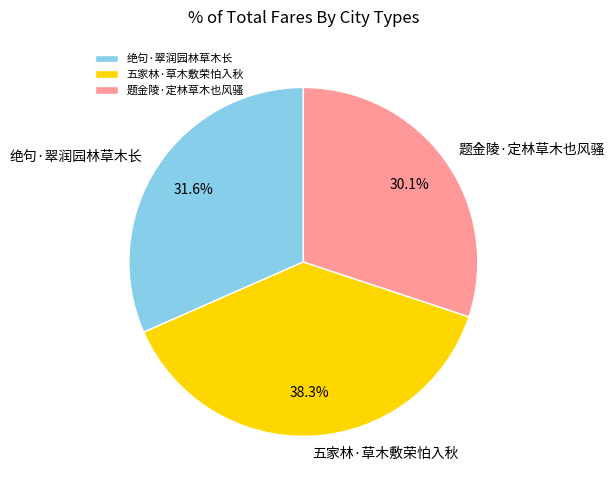

The 绝句·翠润园林草木长 slice represents 32% of the pie. True or false?

True